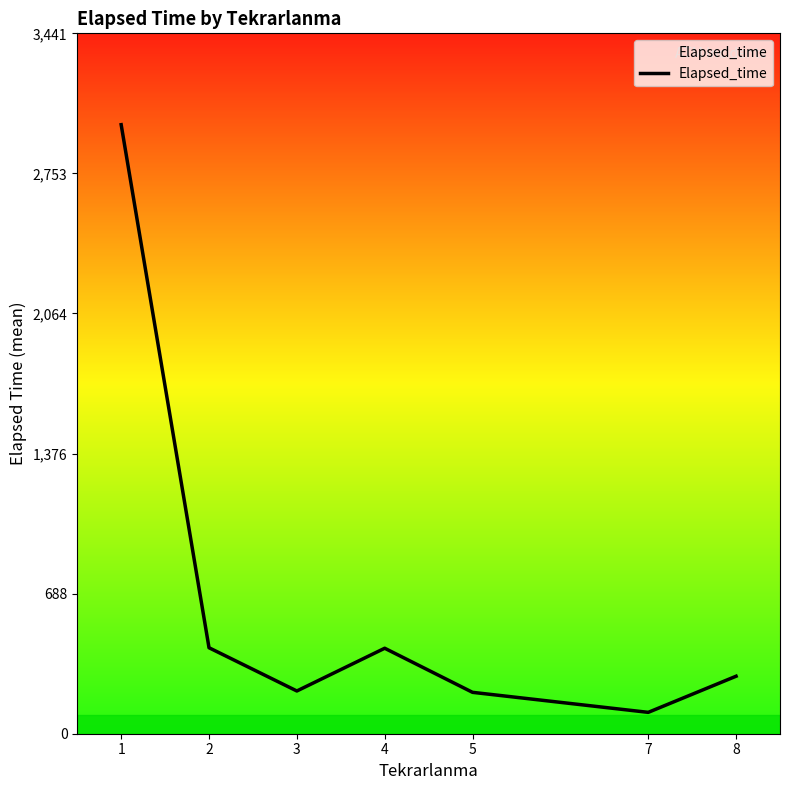

True or false: the data shows 105.0 at 7.

True